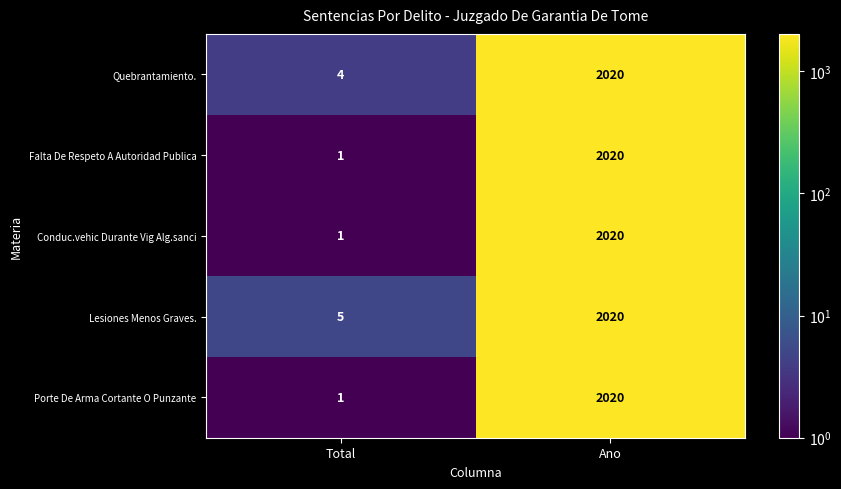

What is the difference between the highest and lowest values at Total?

4